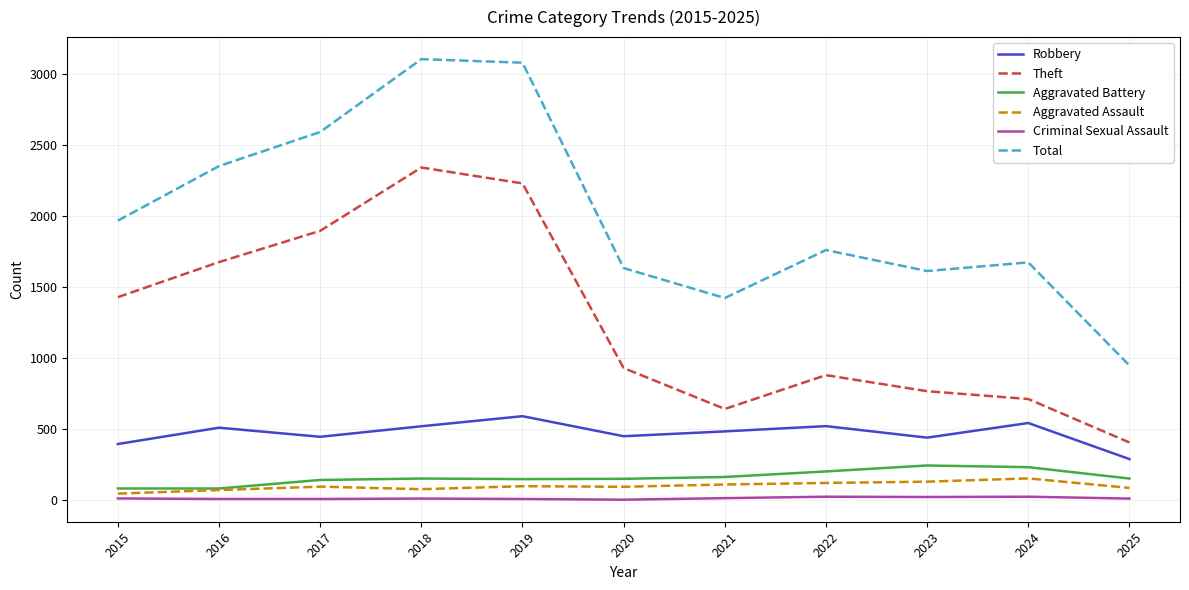

Does the chart display data point markers on the line(s)?

No